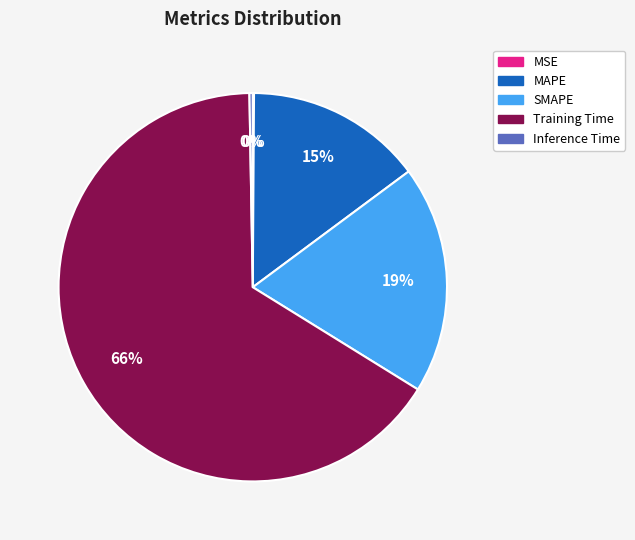

Which category has the biggest portion of the pie?

Training Time